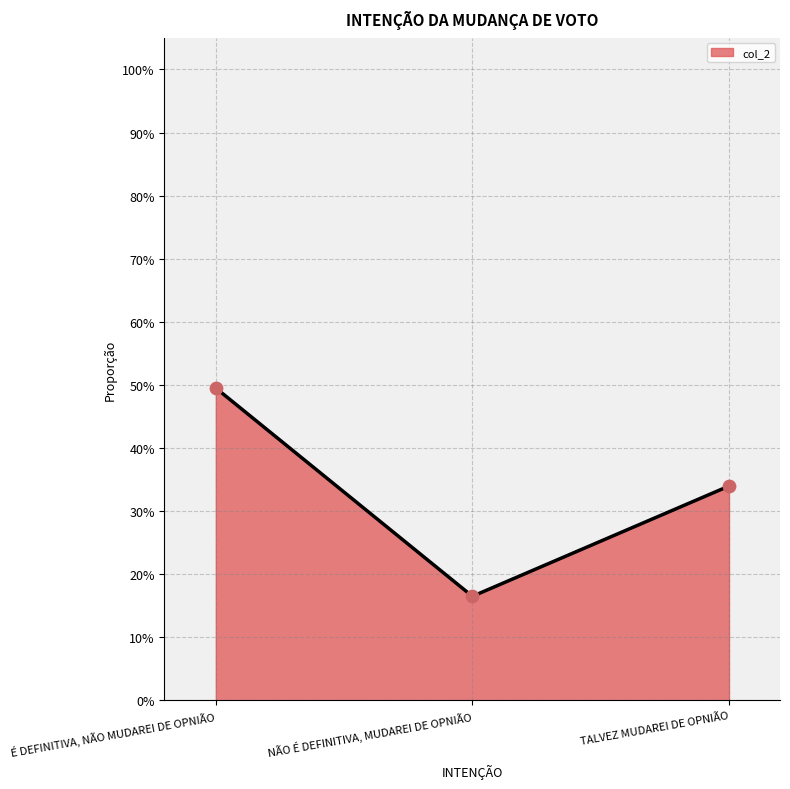

What is the change in value from NÃO É DEFINITIVA, MUDAREI DE OPNIÃO to TALVEZ MUDAREI DE OPNIÃO?

+0.2